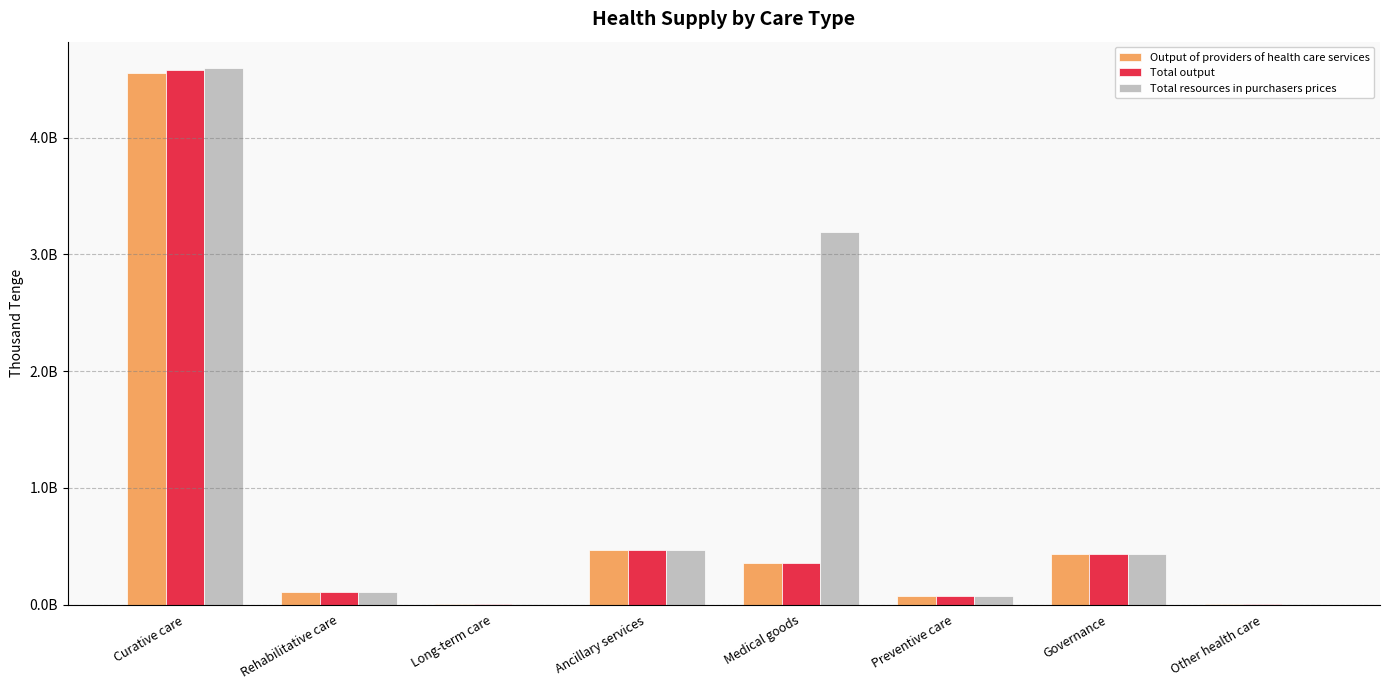

What is the maximum value for Total resources in purchasers prices?

4591705832